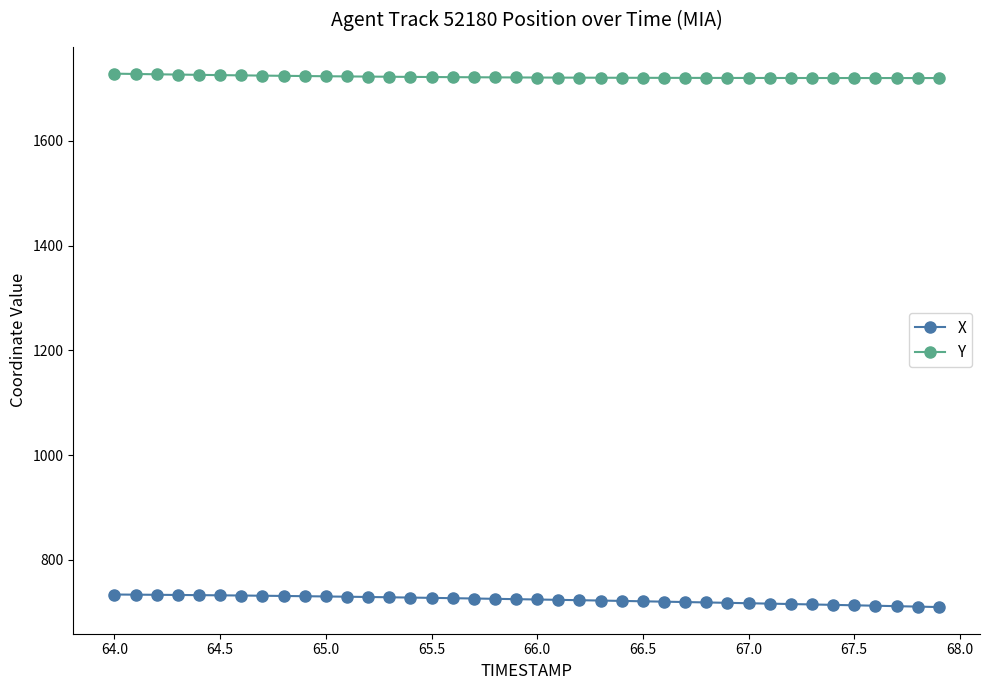

Rank the series by their maximum value, from highest to lowest.

Y, X